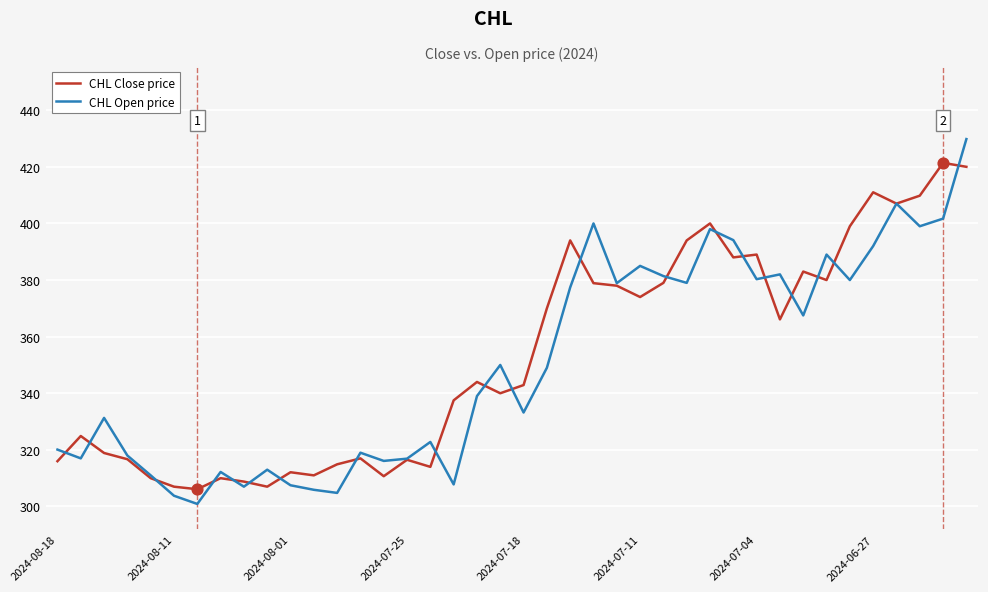

Which series has the widest spread of values?

CHL Open price